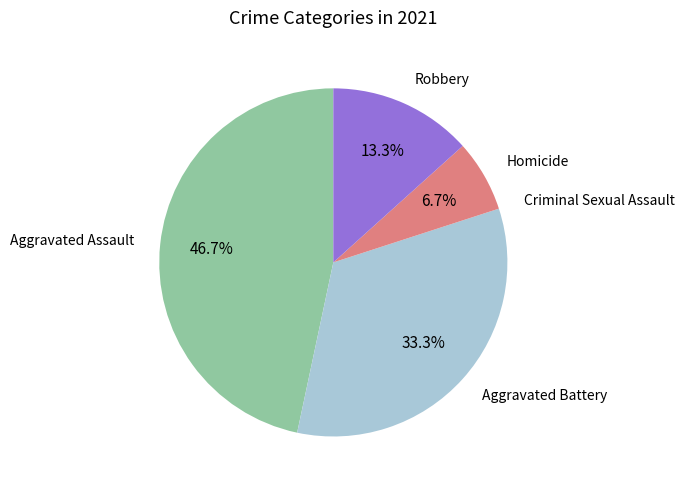

What is the largest slice in the pie chart?

Aggravated Assault